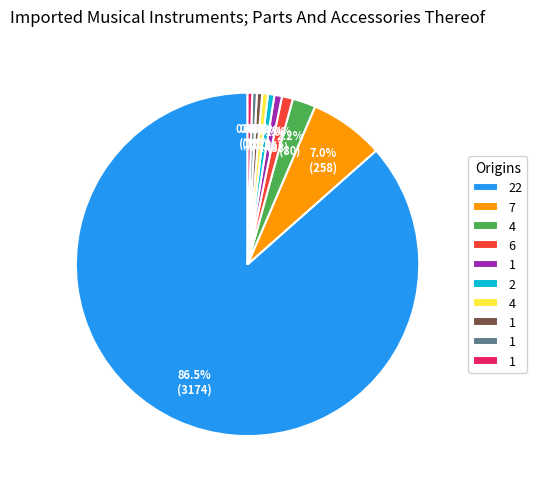

Is there any slice that represents more than half of the pie?

Yes